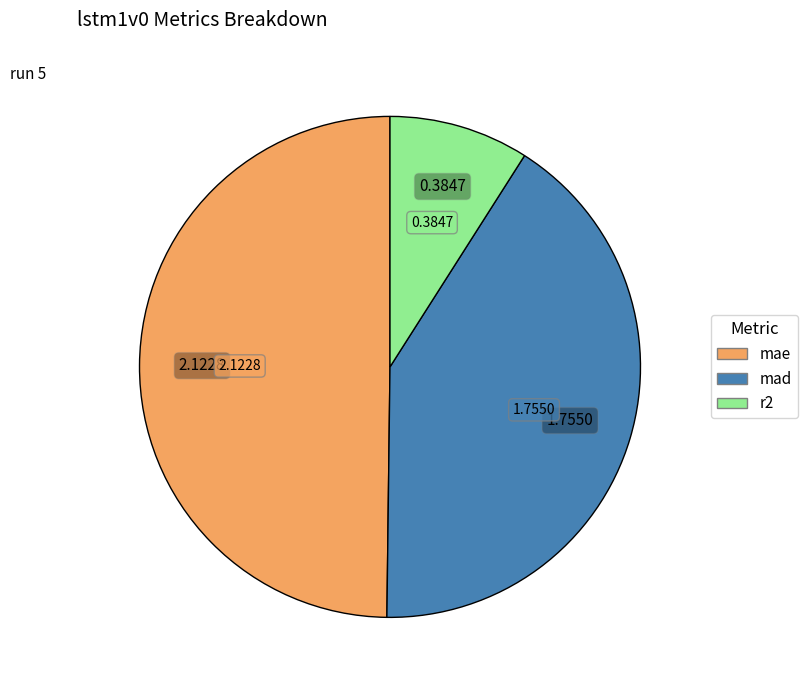

What is the smallest slice in the pie chart?

r2